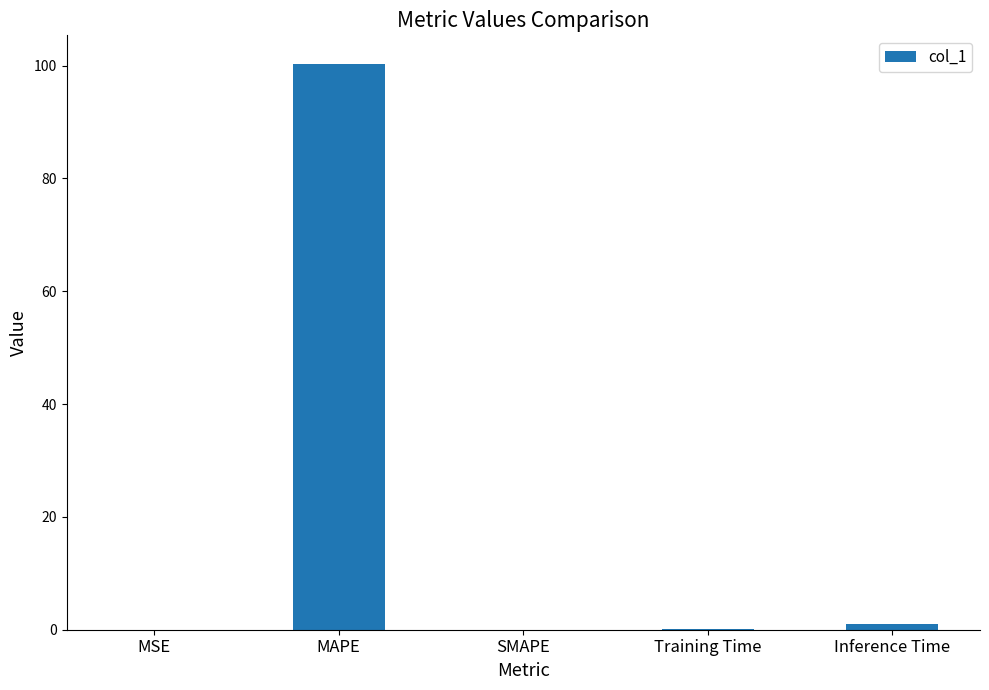

Which label corresponds to the largest value in the chart?

MAPE